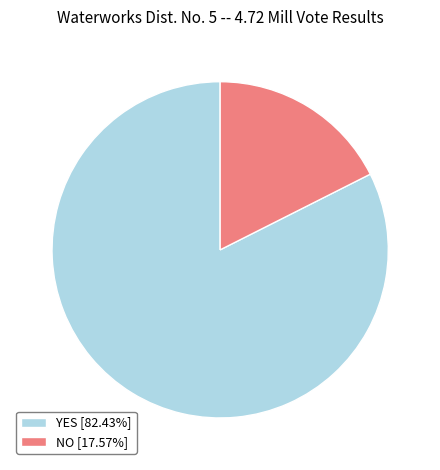

How many segments does this pie chart have?

2